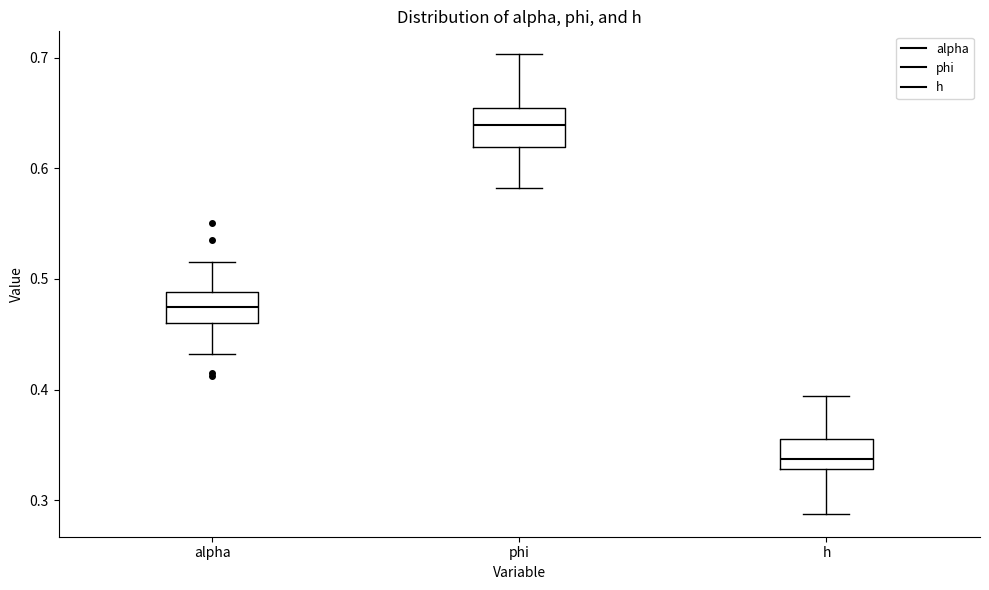

Reading left to right, read every box against the y-axis: the position of its median line, the range the box covers, and the ends of its whiskers. The values are not printed on the chart, so give them approximately, as read against the axis.

alpha: median 0.48, box 0.46 to 0.49, whiskers 0.43 to 0.52
phi: median 0.64, box 0.62 to 0.65, whiskers 0.58 to 0.70
h: median 0.34, box 0.33 to 0.36, whiskers 0.29 to 0.39